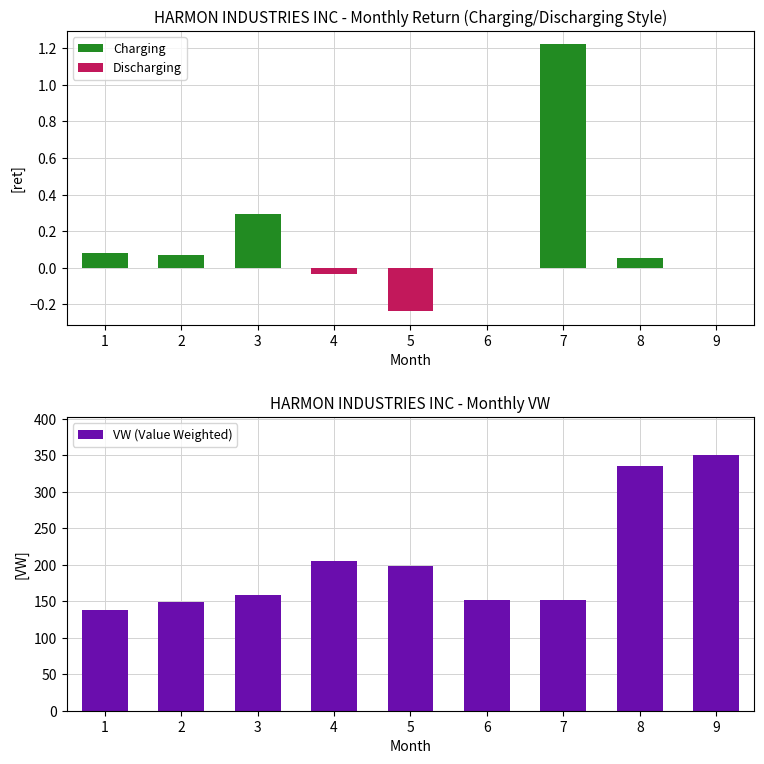

Which category has the lowest value in the Discharging series?

5